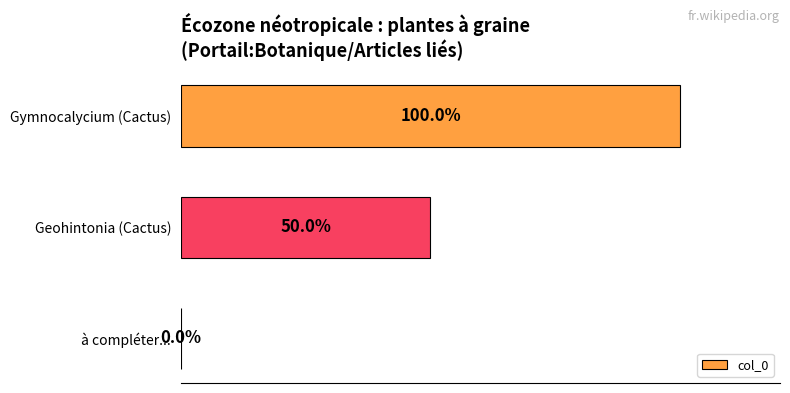

At which label is the value closest to 50?

Geohintonia (Cactus)